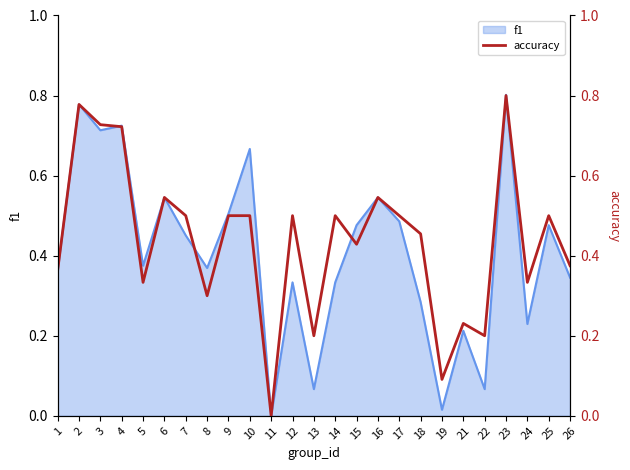

Is it true that the value at 16 is 0.5?

True